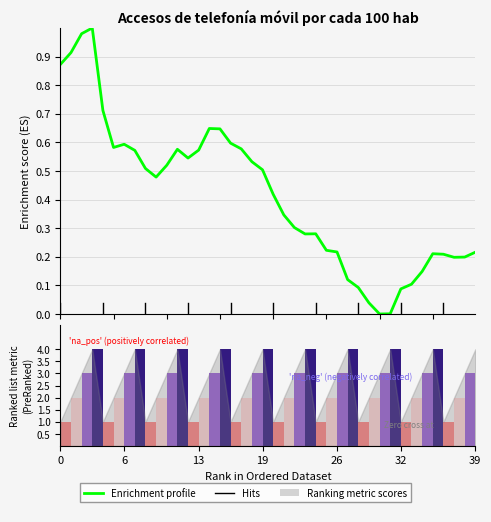

True or false: the data shows 0.2 at 35.

True